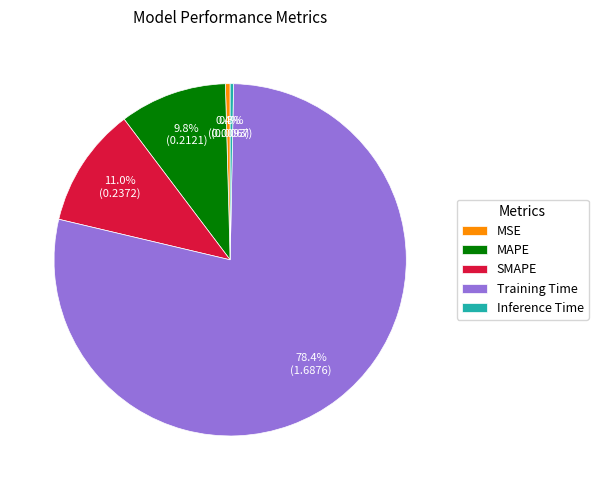

Is it true that SMAPE is 3% of the pie?

False